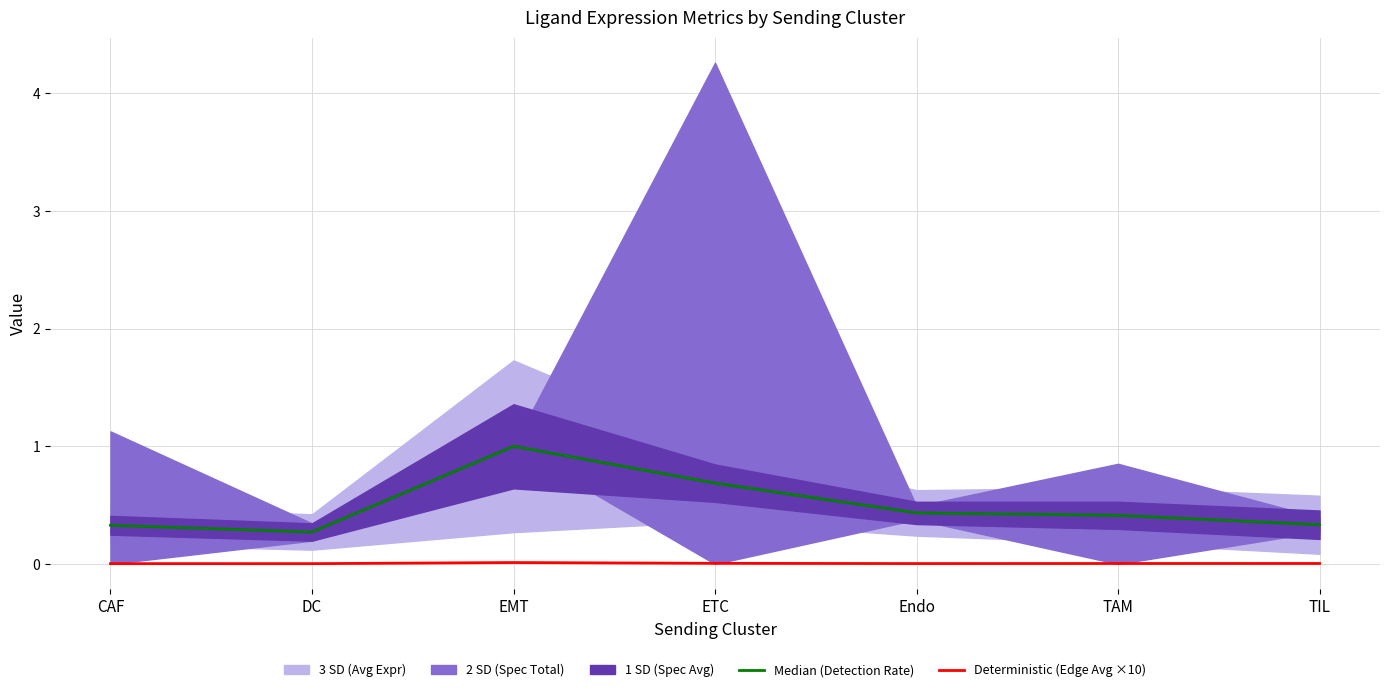

True or false: Median (Detection Rate) has a value of 0.3 at CAF.

True